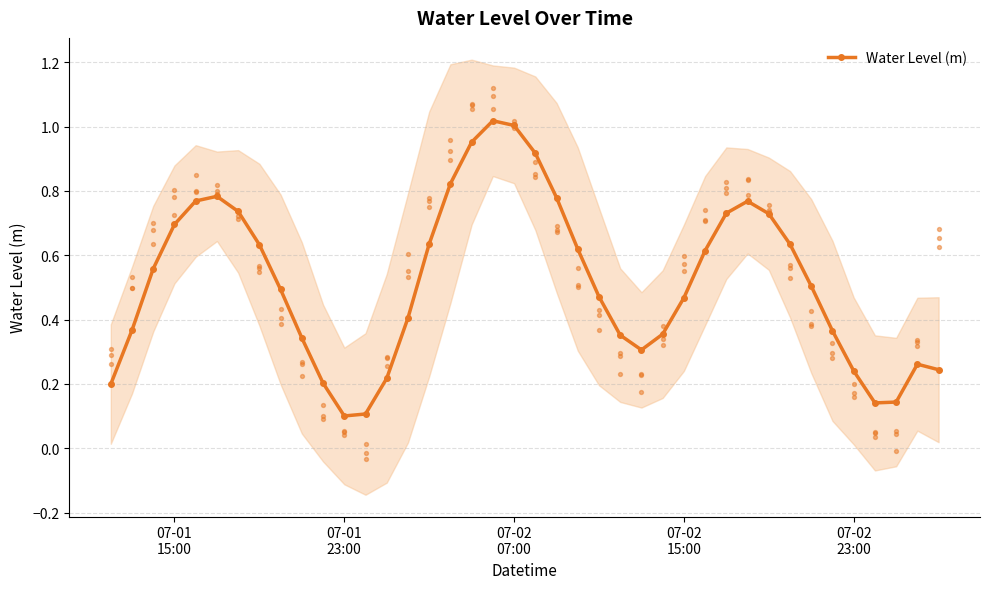

In Water Level (m), how many points are lower than both neighbors (excluding endpoints)?

3